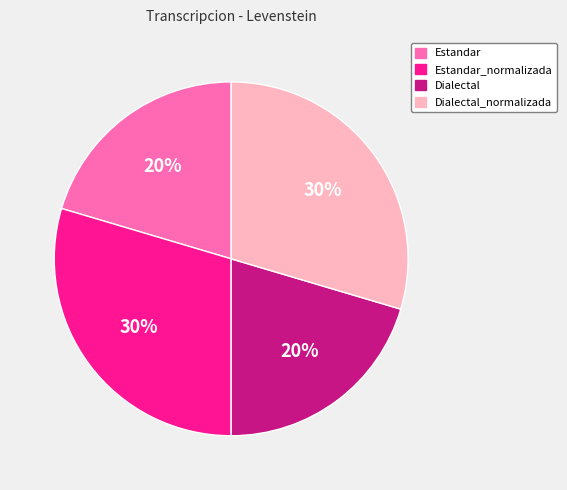

Count the number of slices in the pie.

4